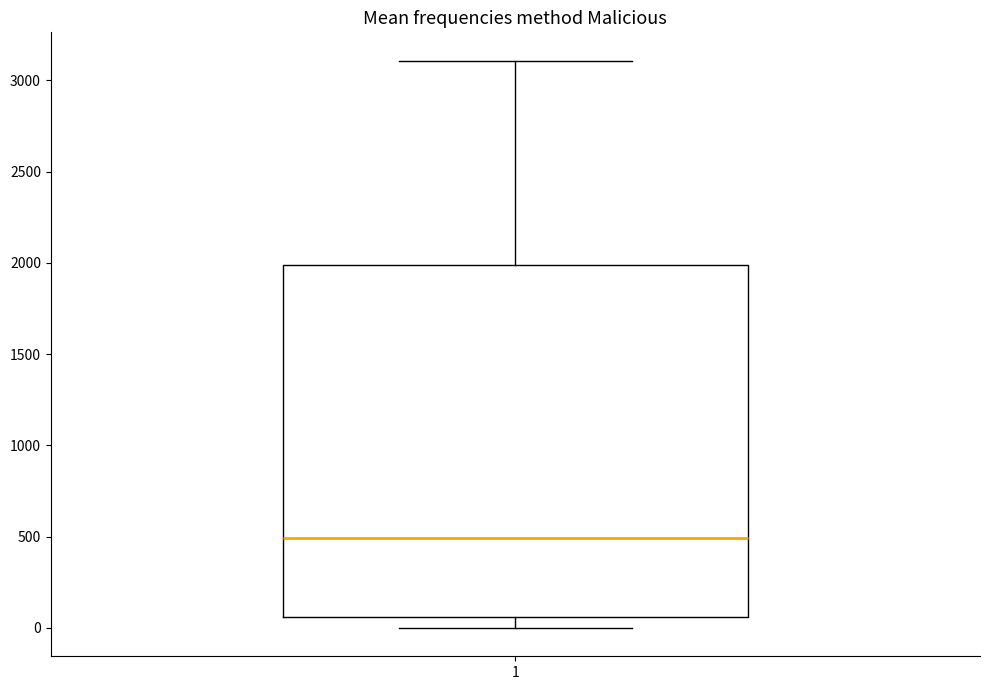

Read this box plot against the y-axis: the position of the median line, the range covered by the box, and the ends of both whiskers. The values are not printed on the chart, so give them approximately, as read against the axis.

median 500, box 50 to 2000, whiskers 0 to 3100